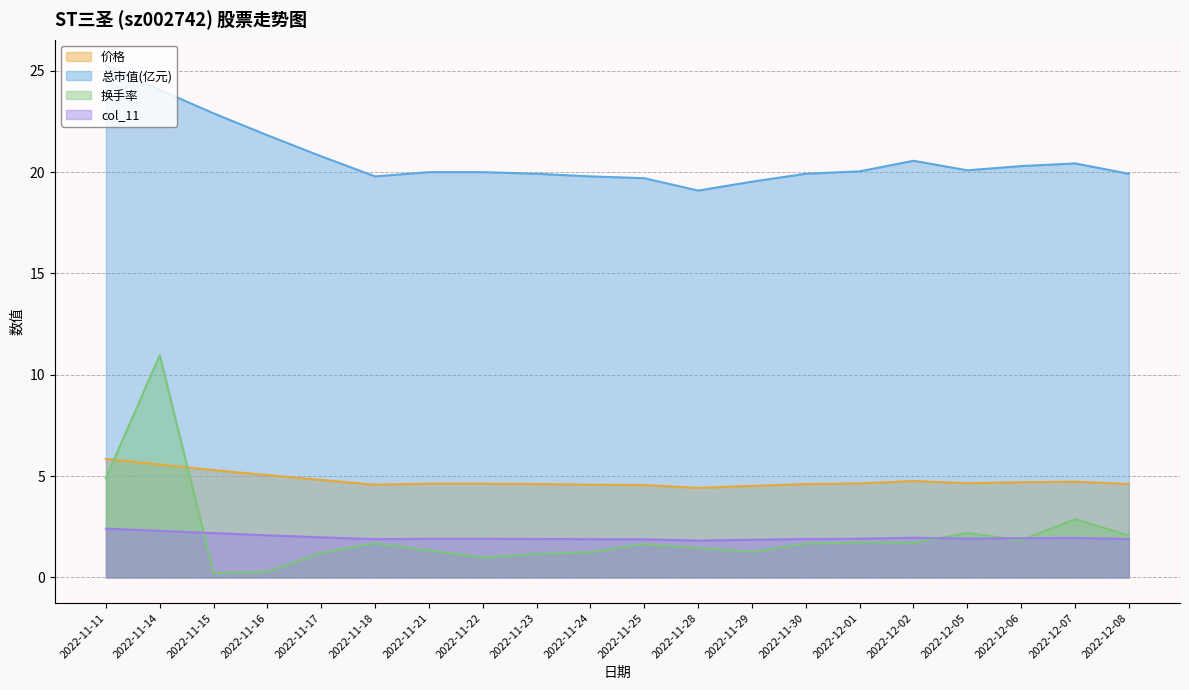

What position from the right is 2022-11-16?

17